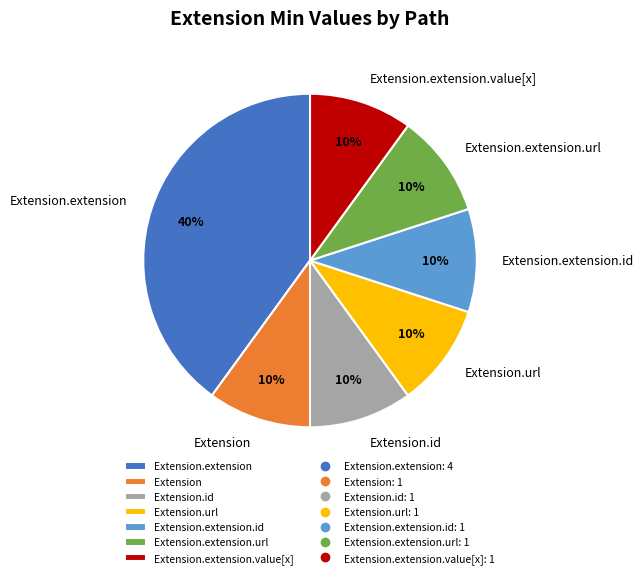

To the nearest percent, what percentage of the pie is Extension.extension.id?

10%